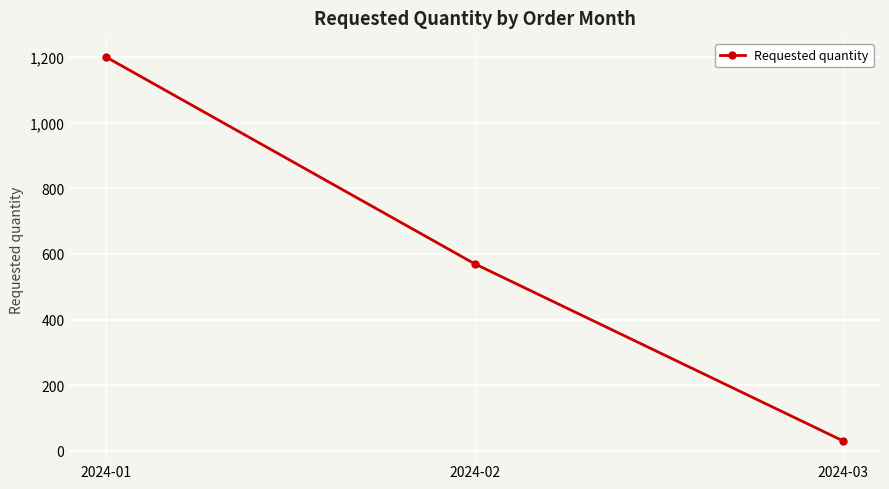

What is the sum of all values?

1800